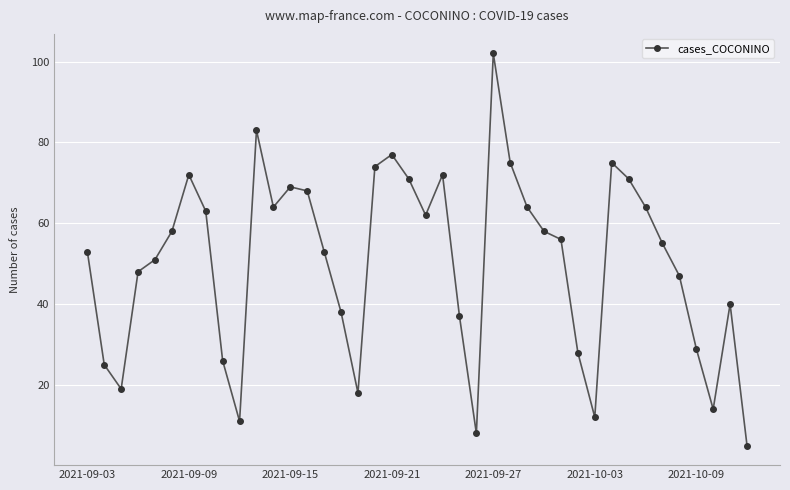

Reading left to right, transcribe all the data shown in this chart.

53	25	19	48	51	58	72	63	26	11	83	64	69	68	53	38	18	74	77	71	62	72	37	8	102	75	64	58	56	28	12	75	71	64	55	47	29	14	40	5